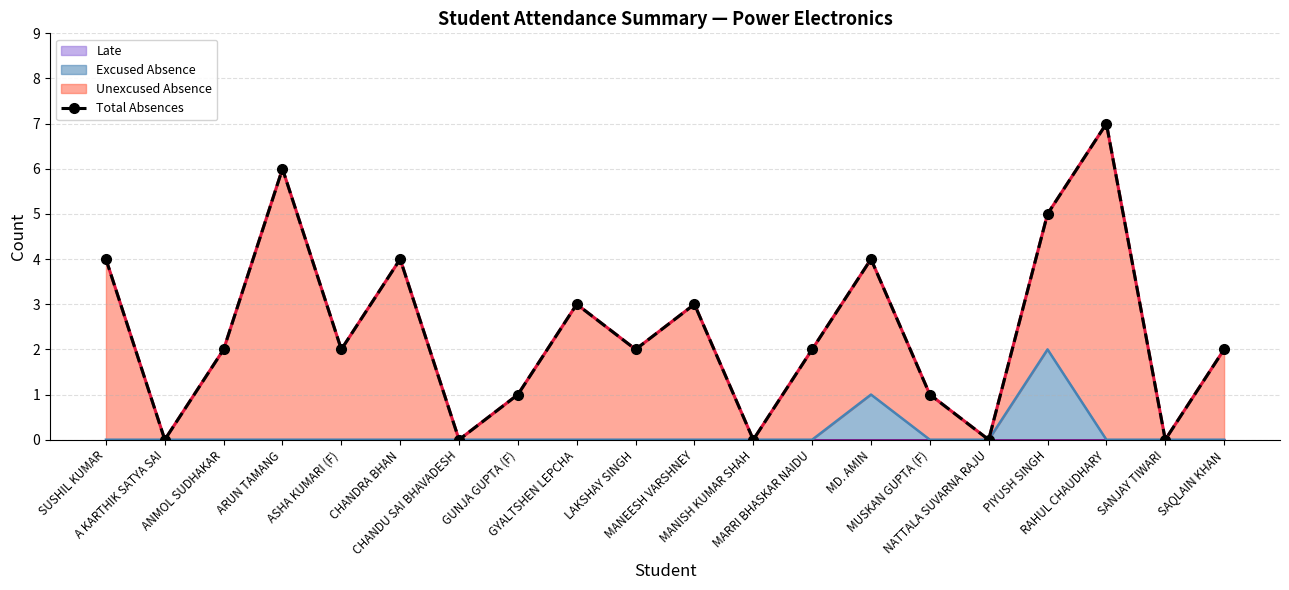

Where is the first local maximum?

ARUN TAMANG